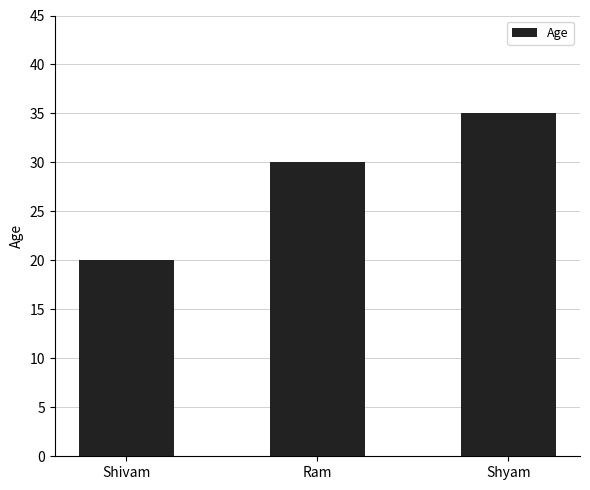

Is it true that the value at Shivam is 7?

False